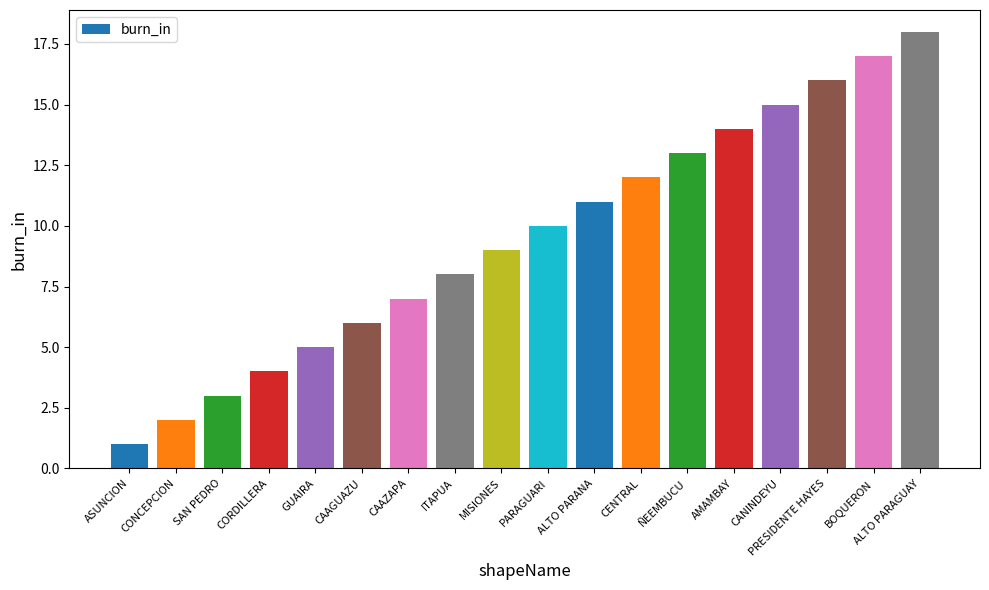

What is the label of the 9th bar from the right?

PARAGUARI